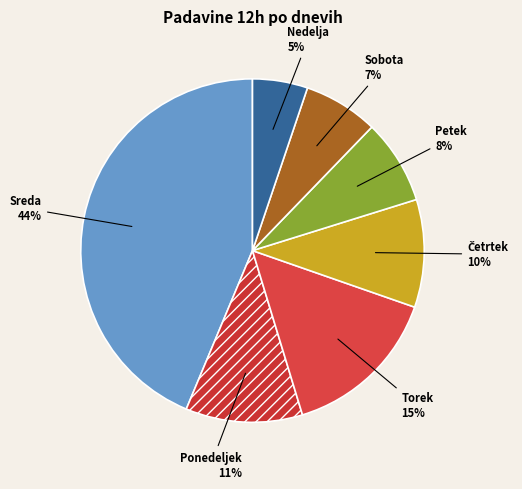

What percentage is the Sreda slice, to the nearest percent?

44%